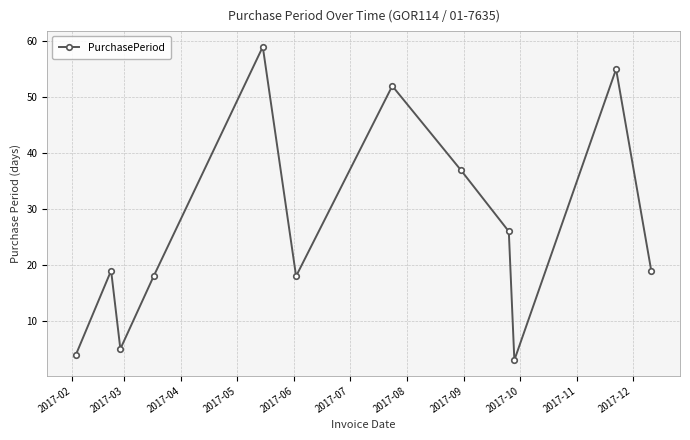

What is the maximum value shown in the chart?

59